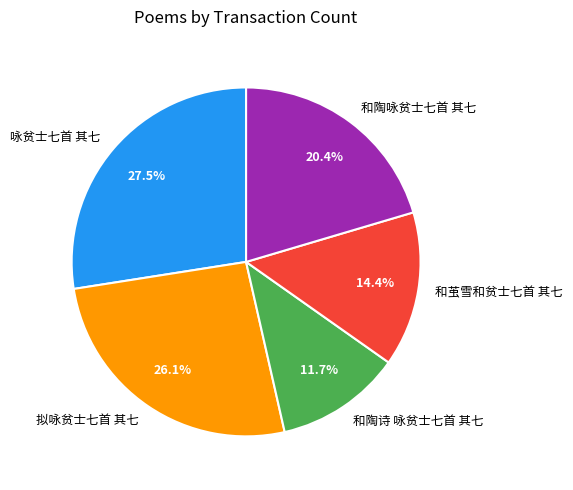

The 拟咏贫士七首 其七 slice represents 26% of the pie. True or false?

True